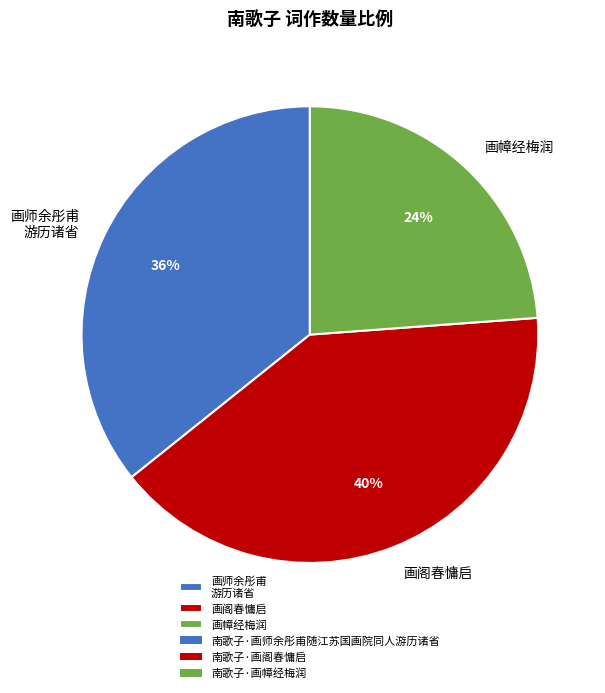

The 画幛经梅润 slice represents 36% of the pie. True or false?

False